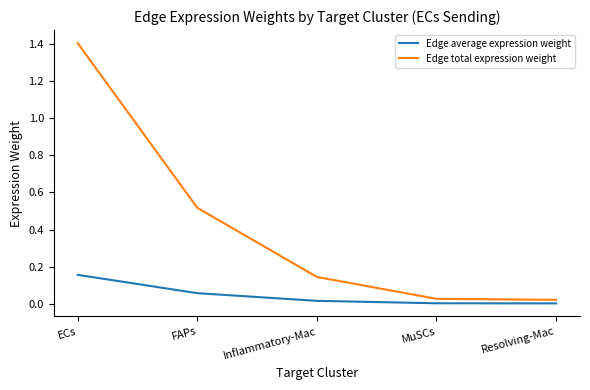

What is the maximum value for Edge total expression weight?

1.4